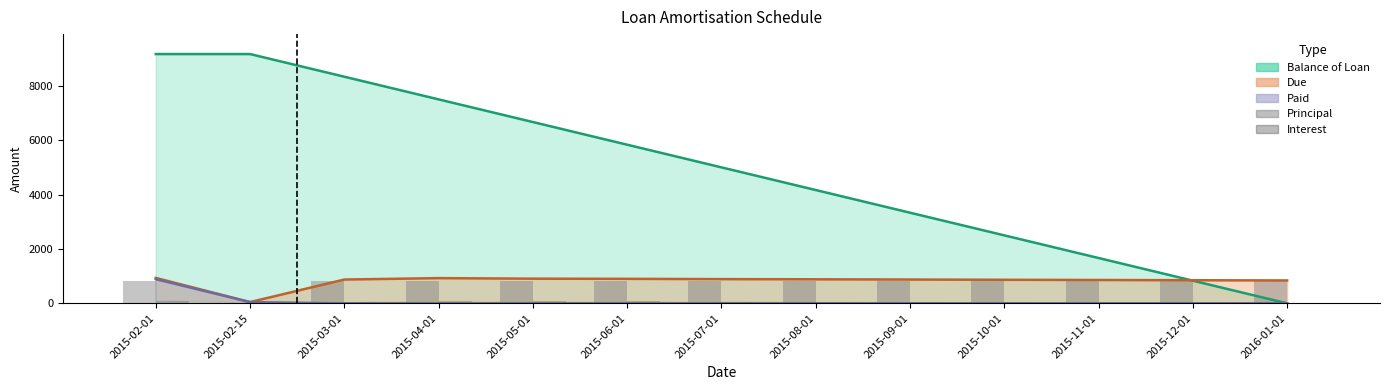

What is the label of the 13th bar from the right?

2015-02-01